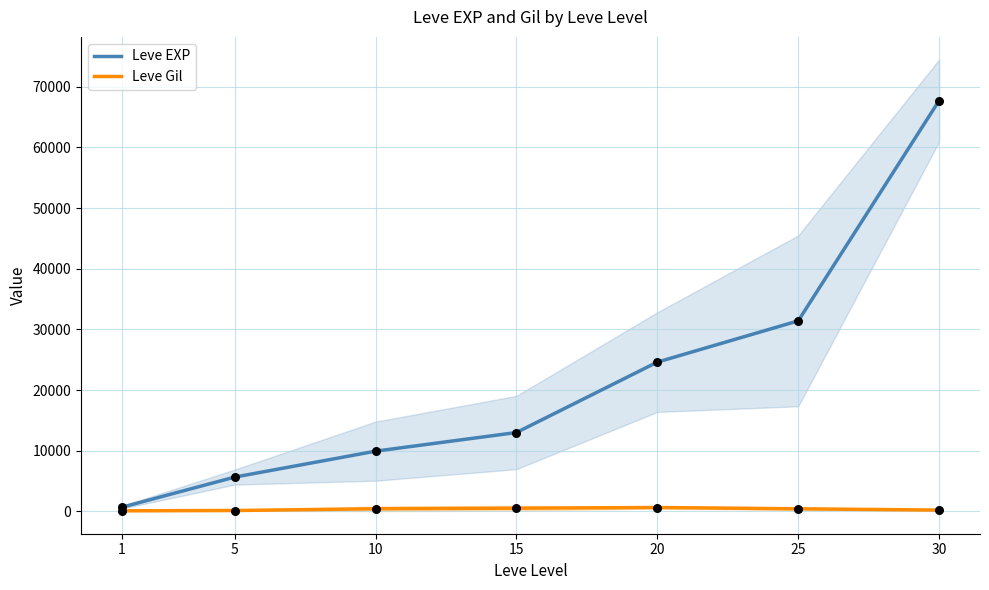

Which series contains the lowest Y value?

Leve Gil